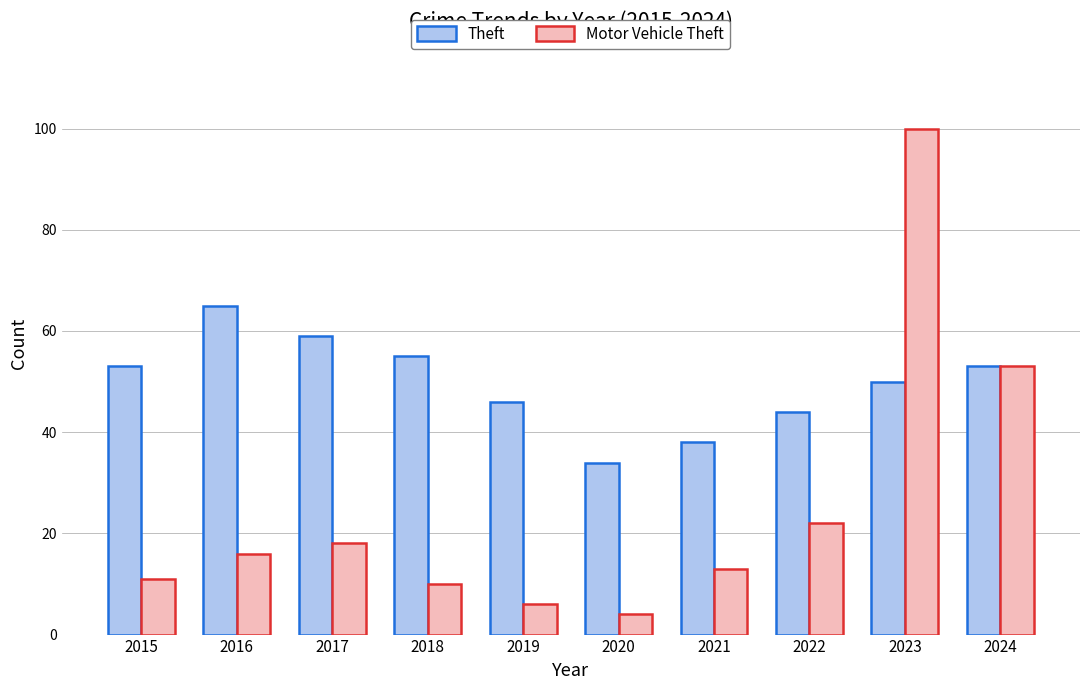

How many values in the Motor Vehicle Theft series are below 16?

5